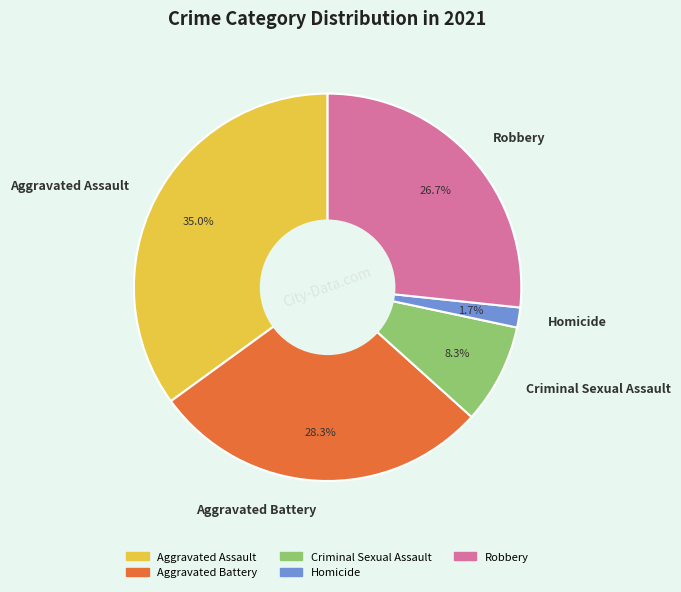

Is the sum of Aggravated Assault and Aggravated Battery greater than half?

Yes